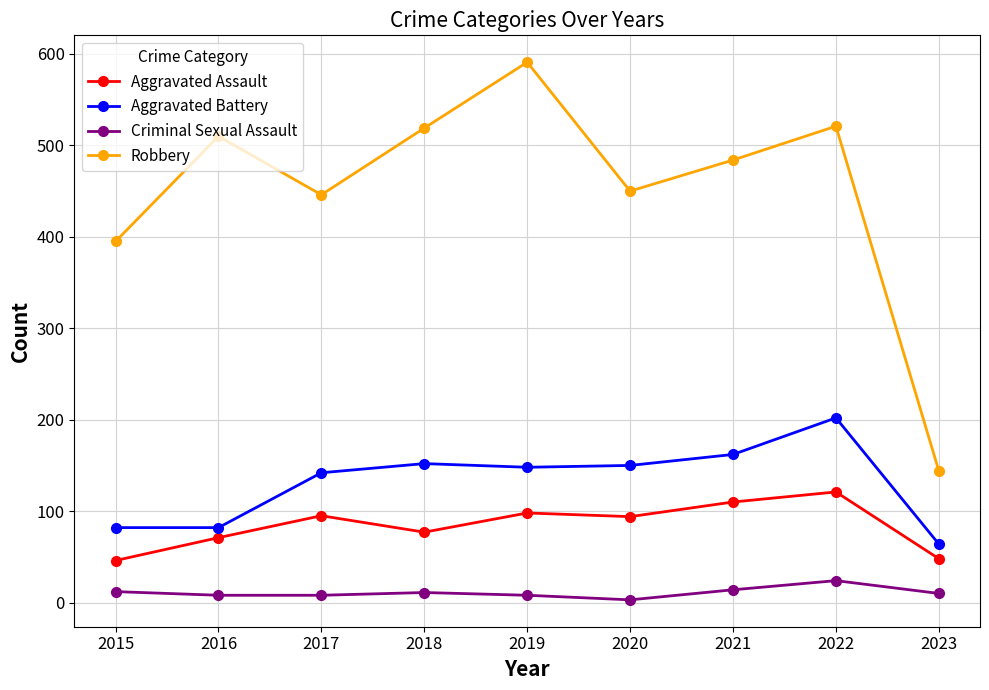

What is the value of the Aggravated Assault point at the 9th from the left?

48